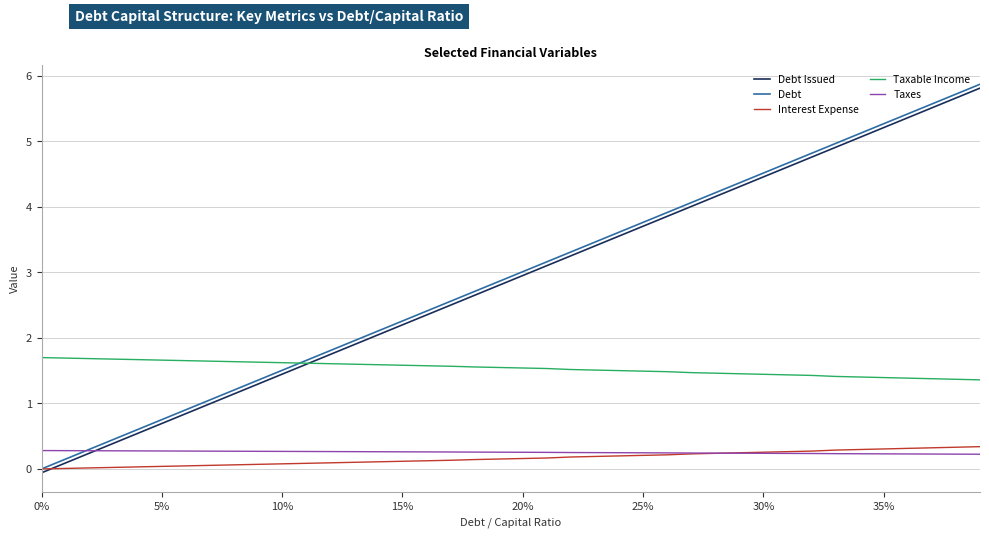

Rank the series by their maximum value, from lowest to highest.

Taxes, Interest Expense, Taxable Income, Debt Issued, Debt